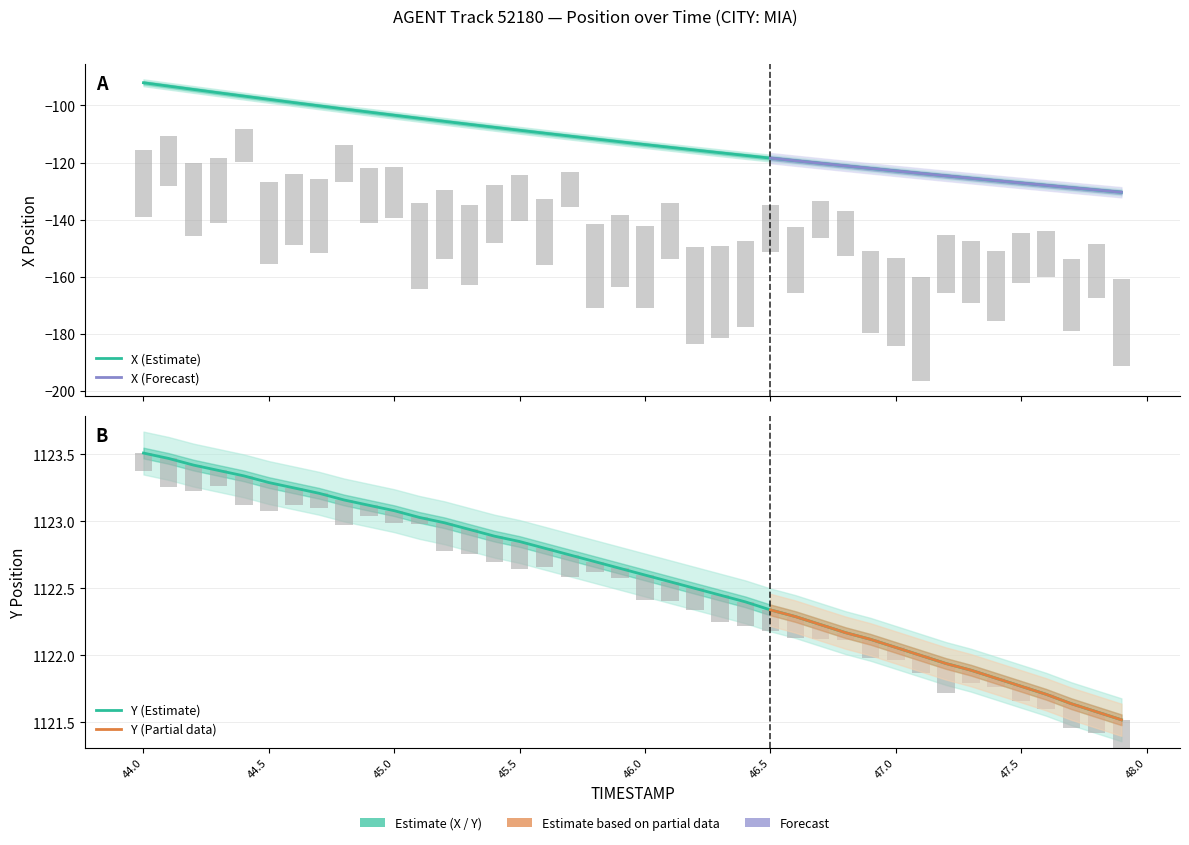

Which series has the largest range (max minus min)?

X